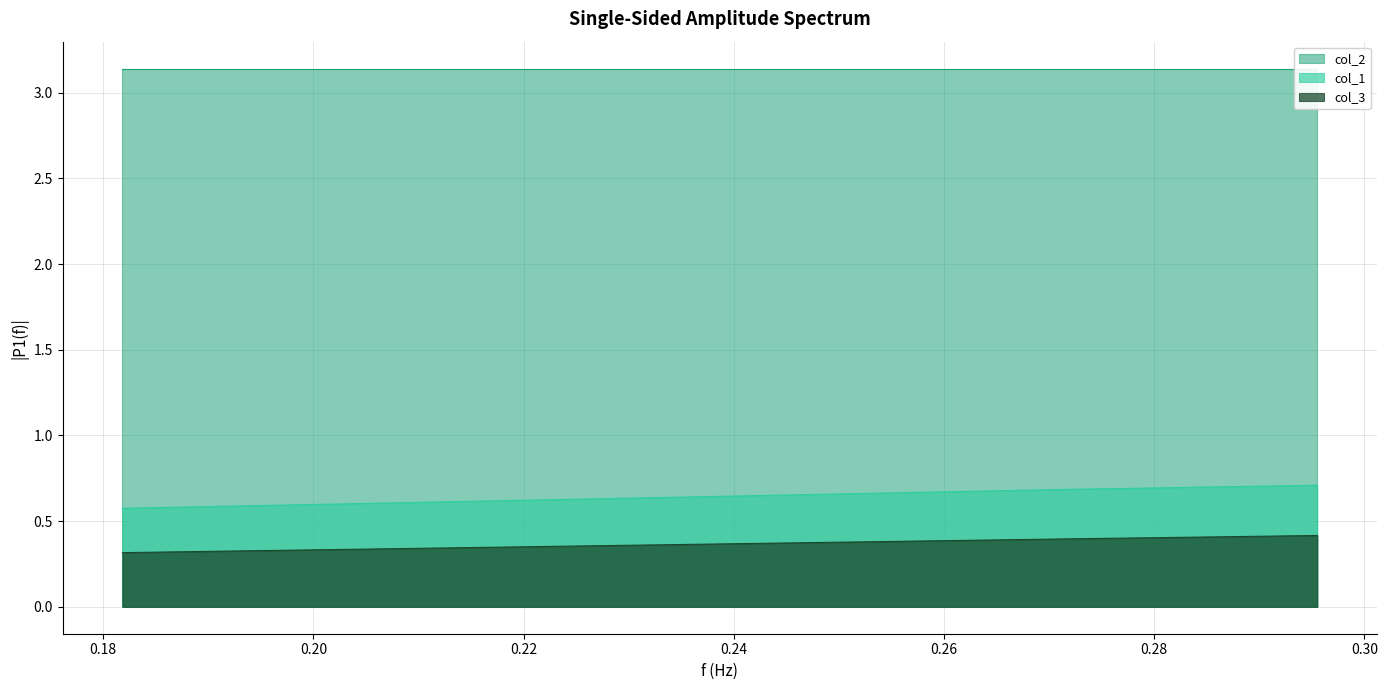

What is the average value of the col_3 series?

0.4